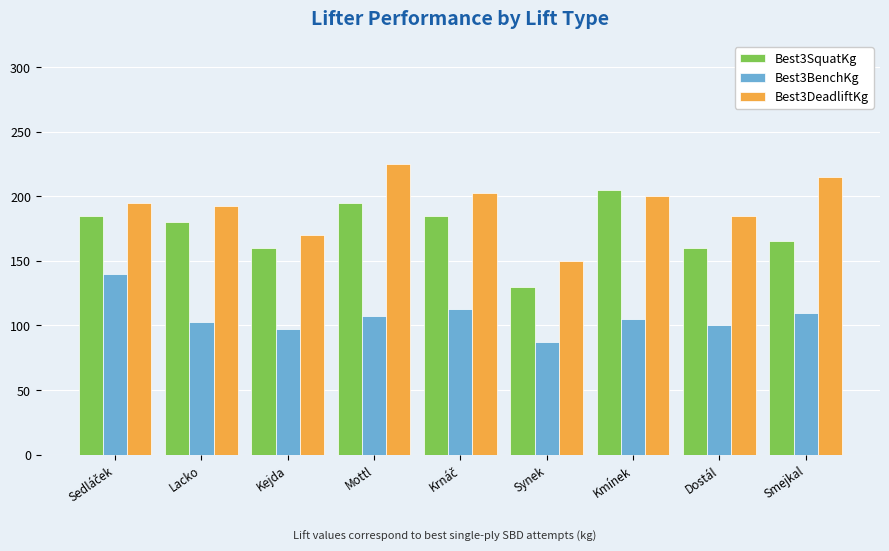

Between Kejda and Synek, which series saw the biggest shift?

Best3SquatKg